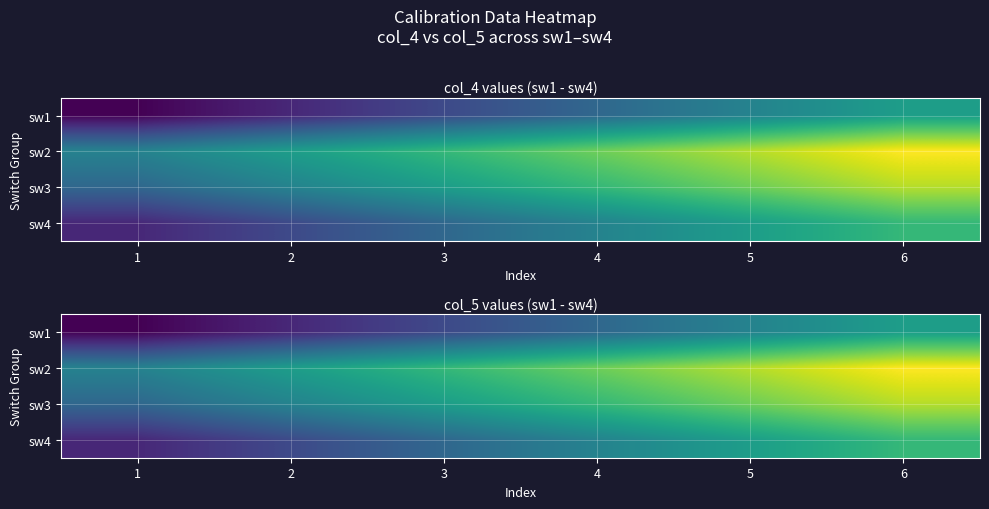

List the labels in order of sw1 value, smallest first.

1, 2, 3, 4, 5, 6